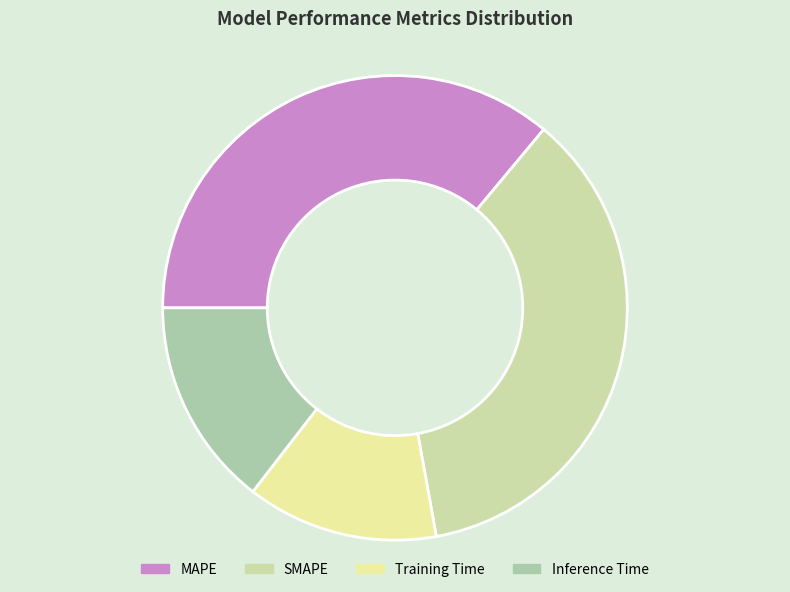

Combined, do Inference Time and MAPE account for over 50%?

Yes